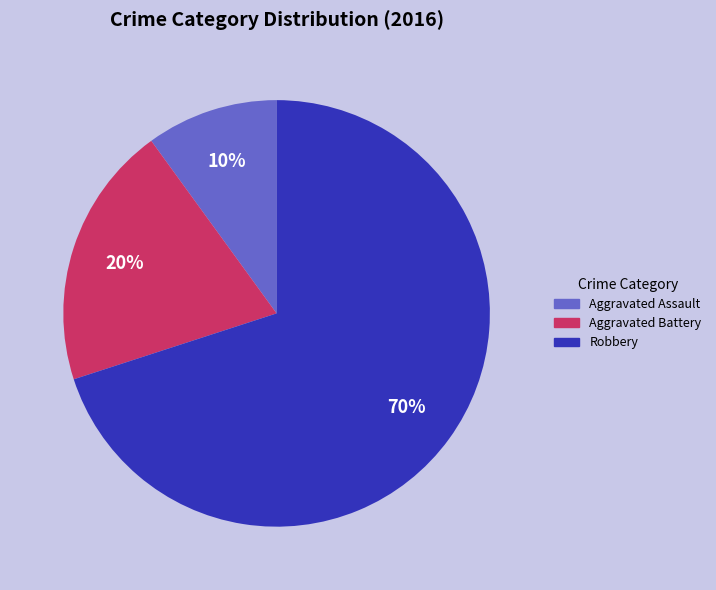

Is the sum of Aggravated Assault and Aggravated Battery greater than half?

No